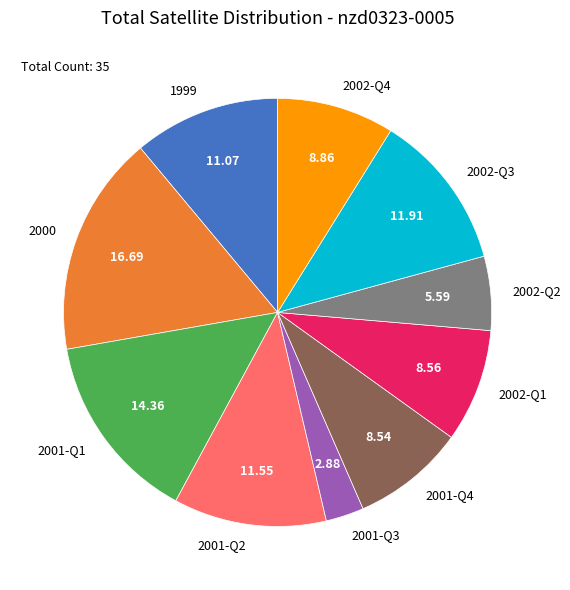

Which slice is the smallest?

2001-Q3